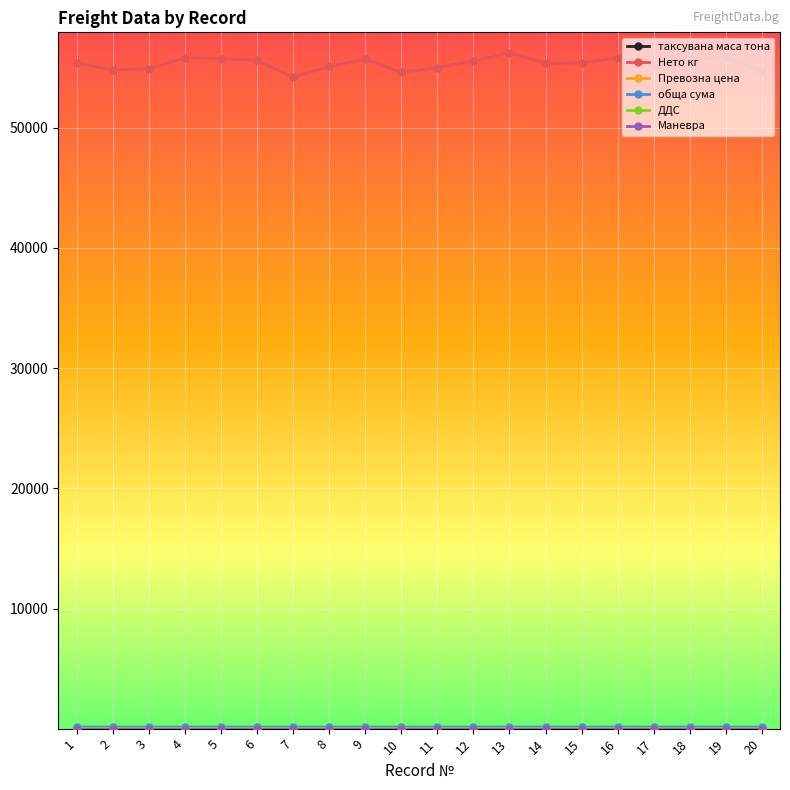

Which series has the largest total across all categories?

Нето кг